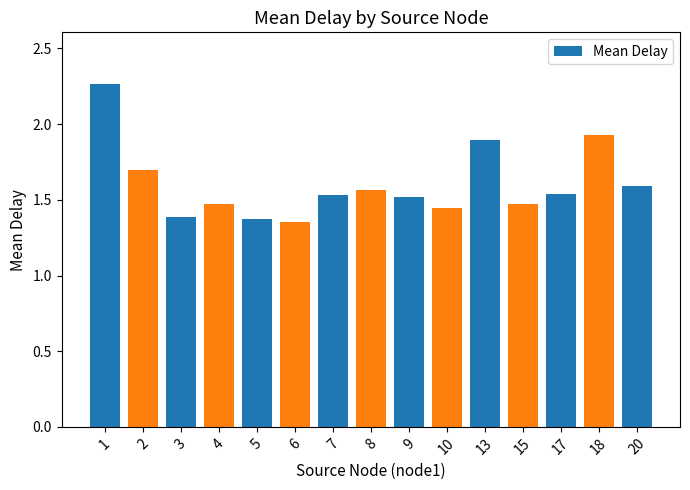

Which has a higher value, 2 or 17?

2